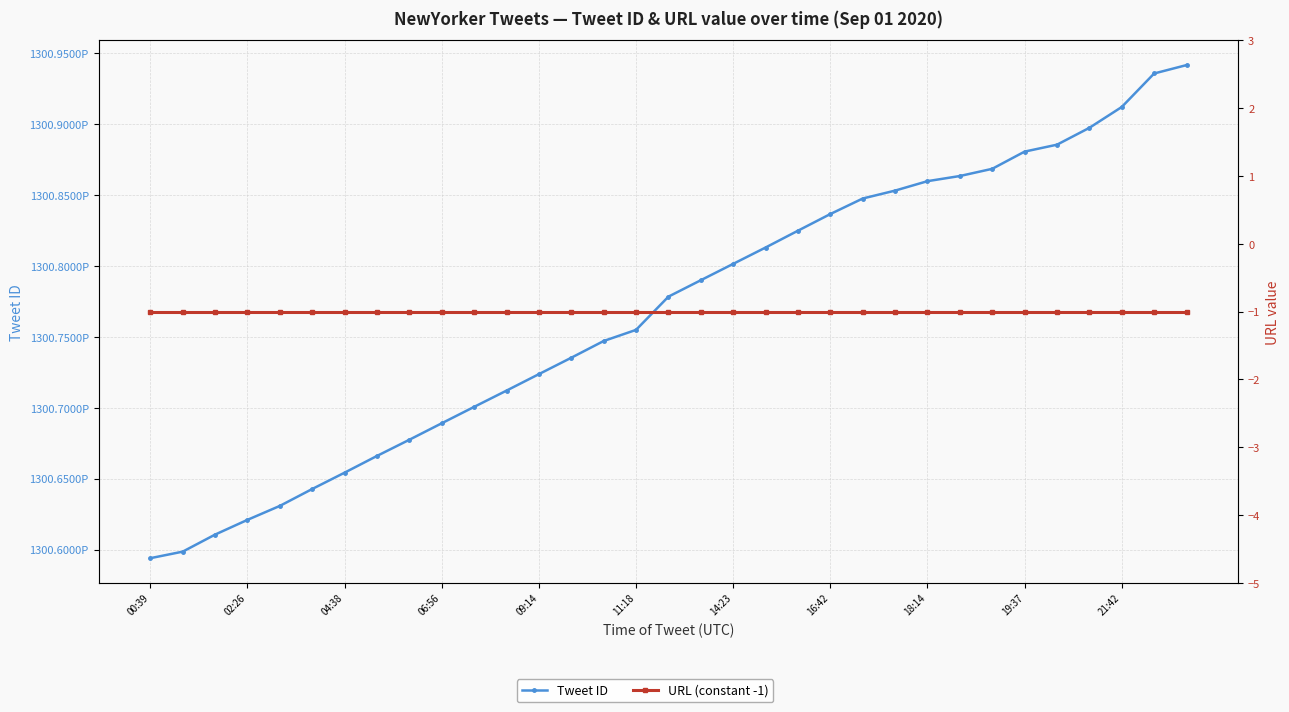

What is the value of the Tweet ID point at the 14th from the left?

1300735239879372800